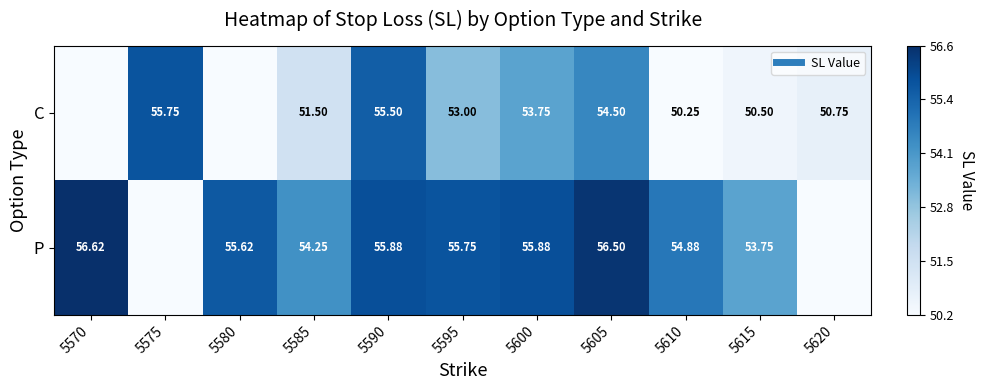

At how many categories does at least one series exceed 0?

11